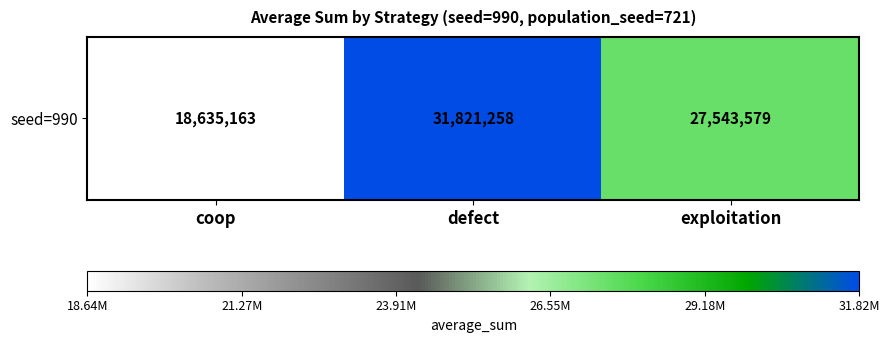

Which label corresponds to the smallest value in the chart?

coop